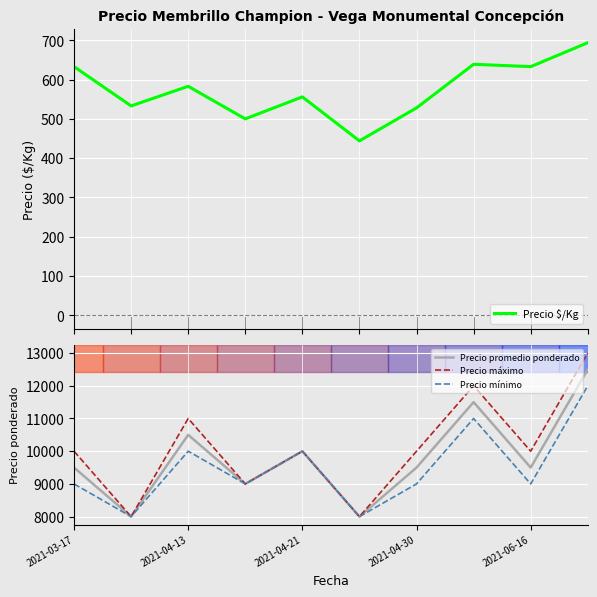

What is the difference between the maximum and second lowest values in the Precio mínimo series?

4000